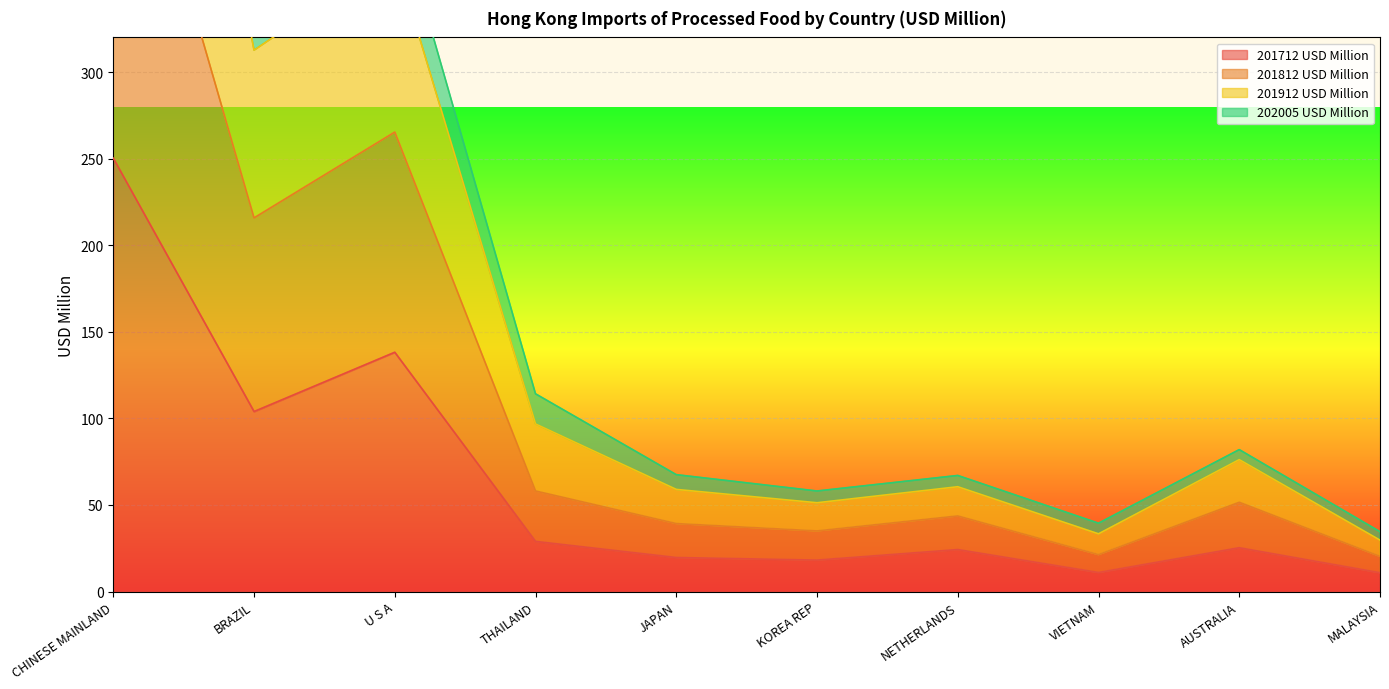

True or false: 201712 USD Million has a value of 28.9 at THAILAND.

True